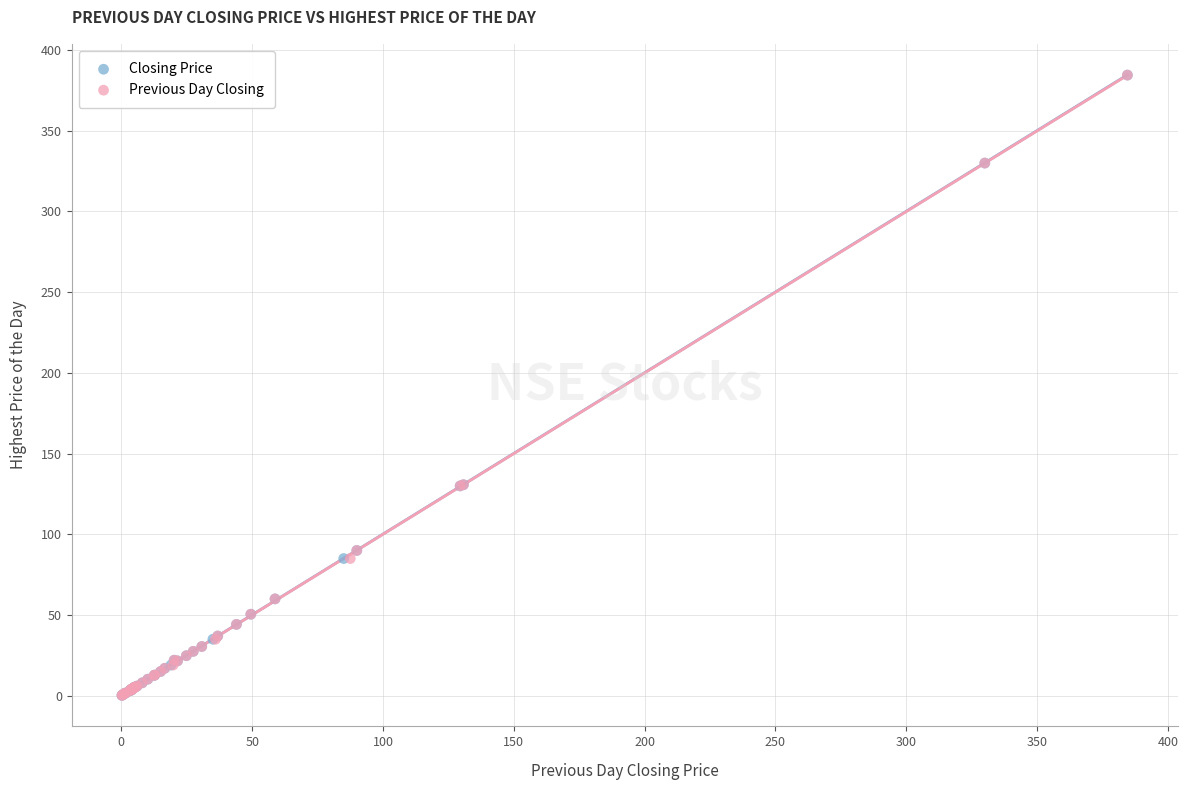

What are all the series names shown in the legend?

Closing Price, Previous Day Closing